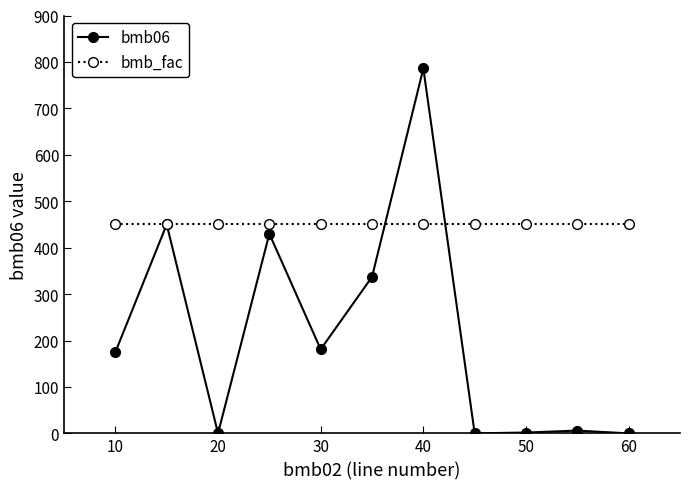

Which series has the widest spread of values?

bmb06